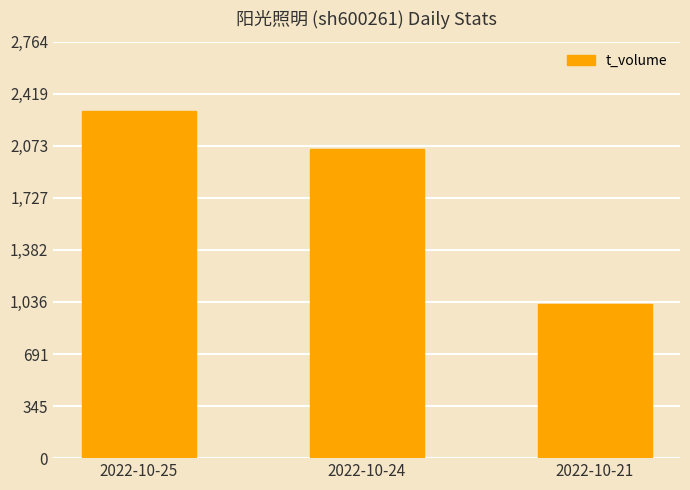

Rank the categories by value from lowest to highest.

2022-10-21, 2022-10-24, 2022-10-25